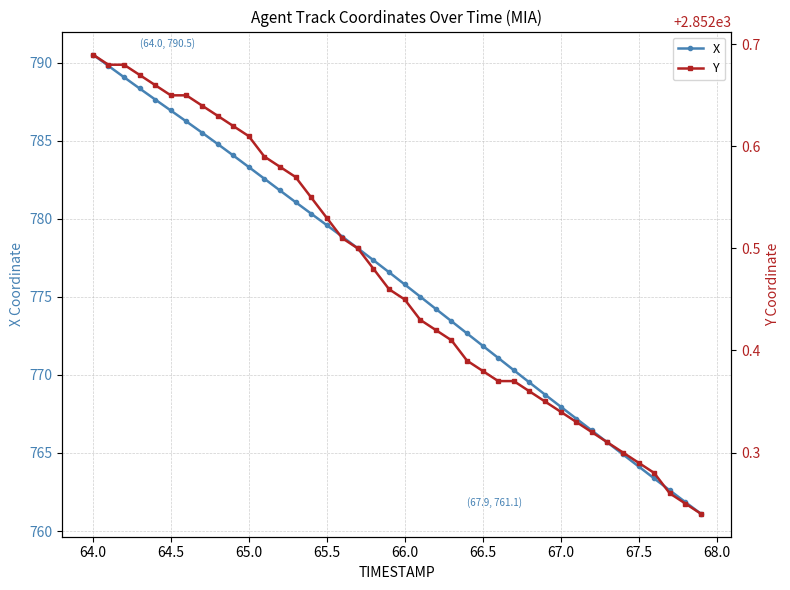

Is this an area chart (filled region under the line)?

No